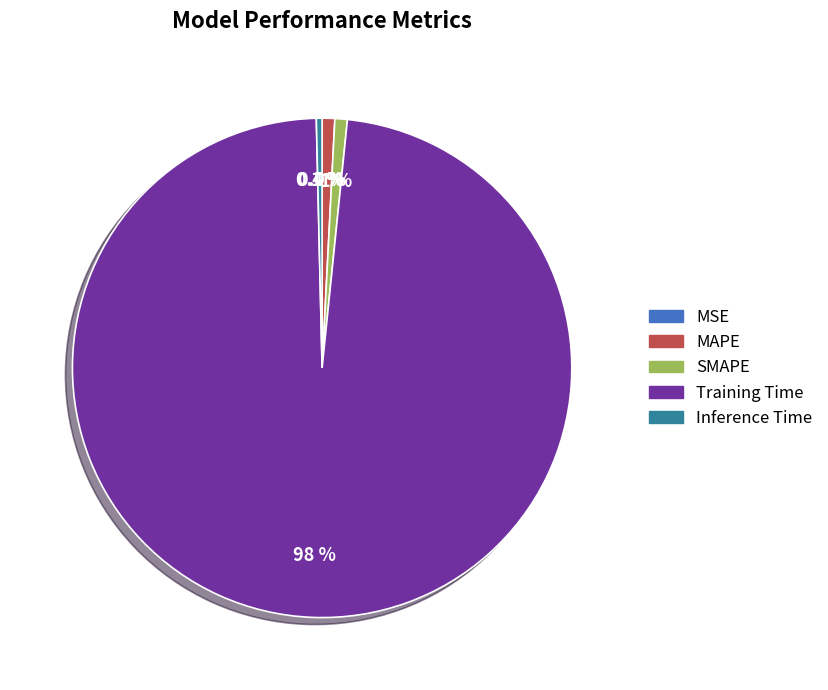

Which slice is the largest?

Training Time